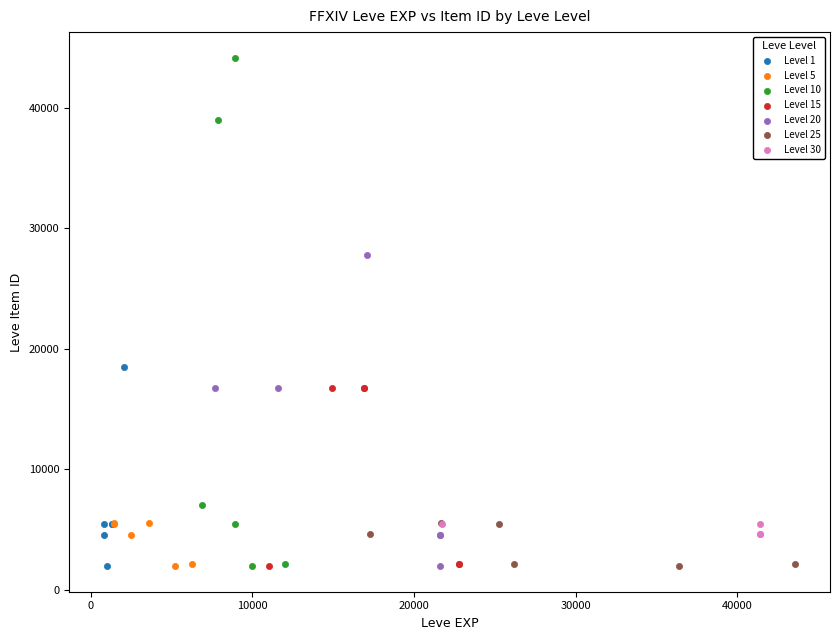

What are all the series names shown in the legend?

Level 1, Level 5, Level 10, Level 15, Level 20, Level 25, Level 30